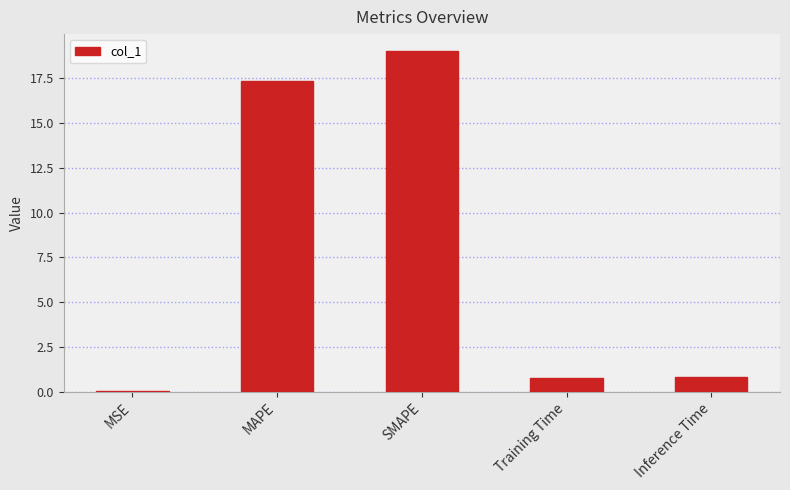

Read the value at Inference Time.

0.8